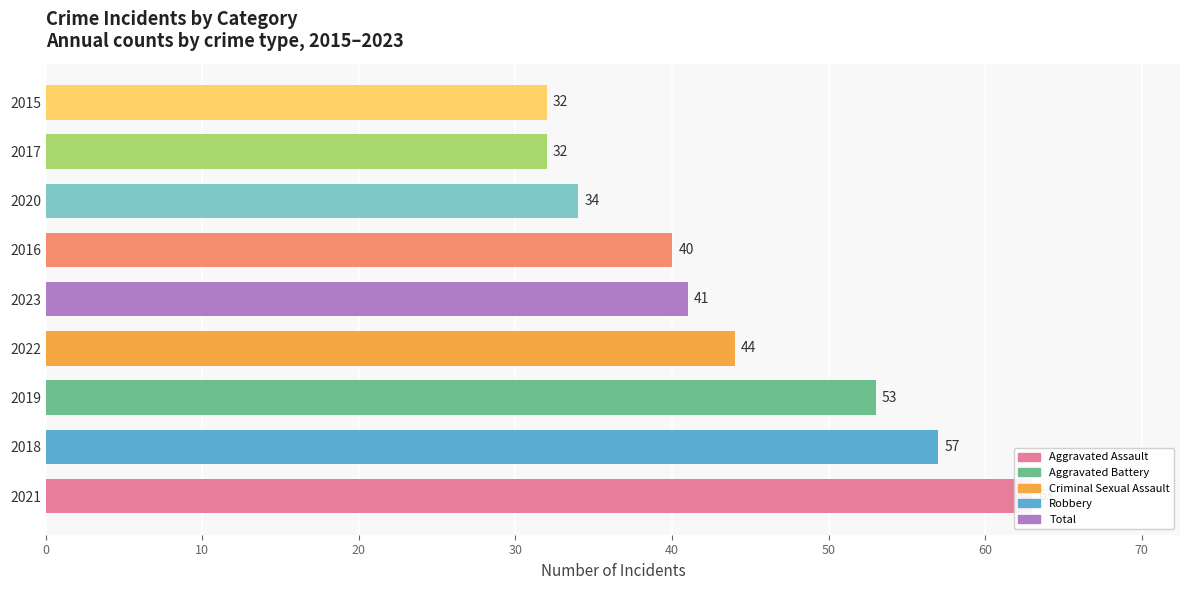

What is the difference between the values at 2020 and 2018?

23